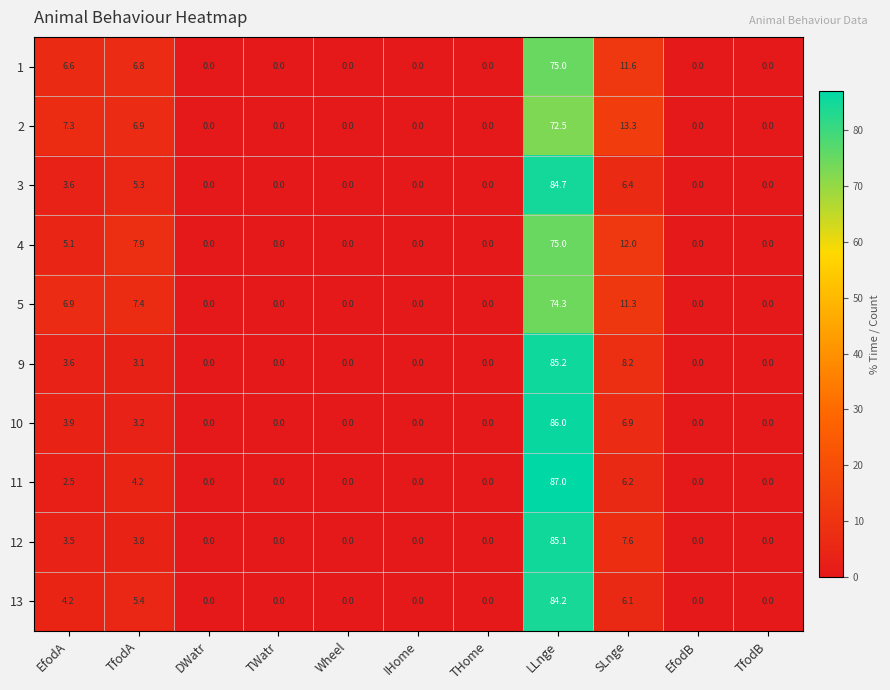

At which category is the sum across all series the highest?

LLnge